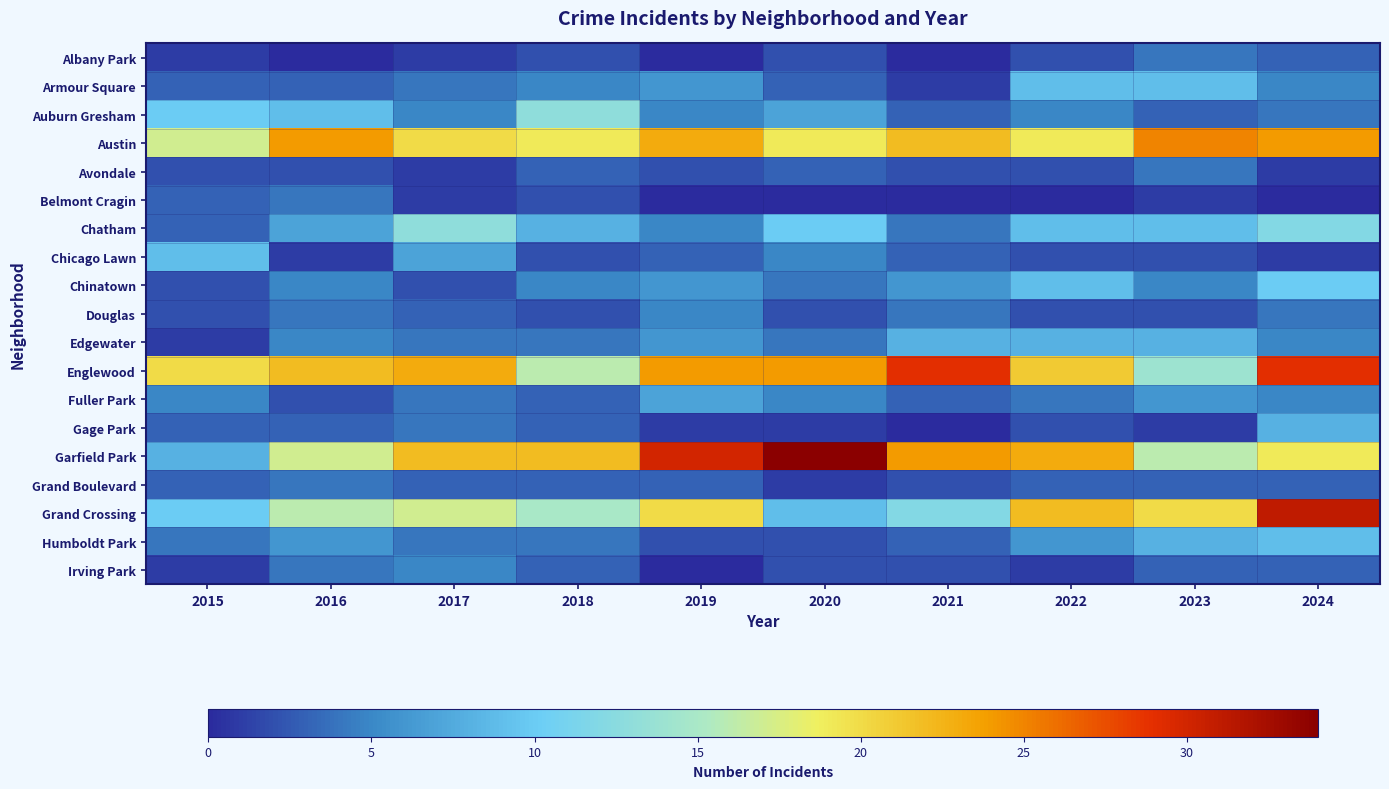

What is the total value across all series at 2022?

149